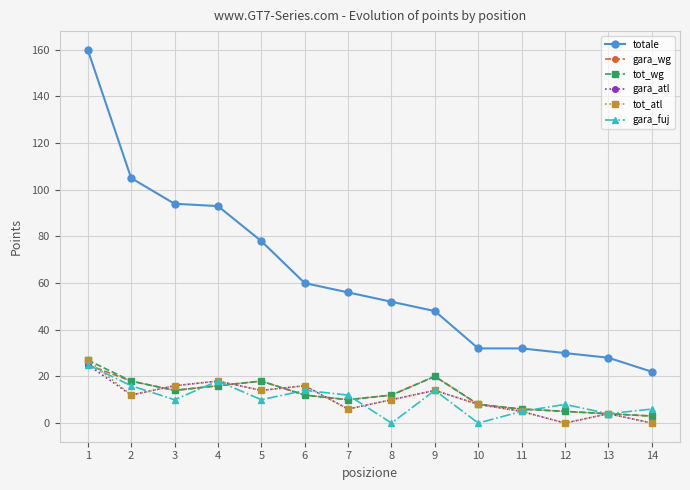

True or false: totale and gara_fuj cross at least once.

False